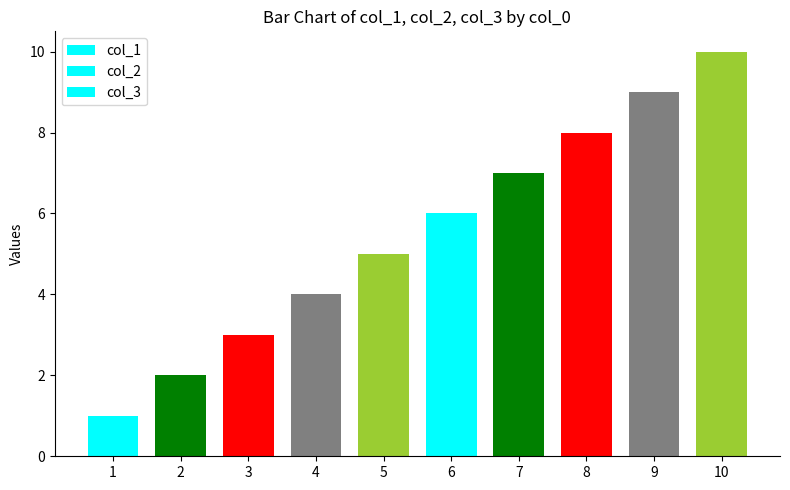

How many data points in col_1 are less than 6?

5